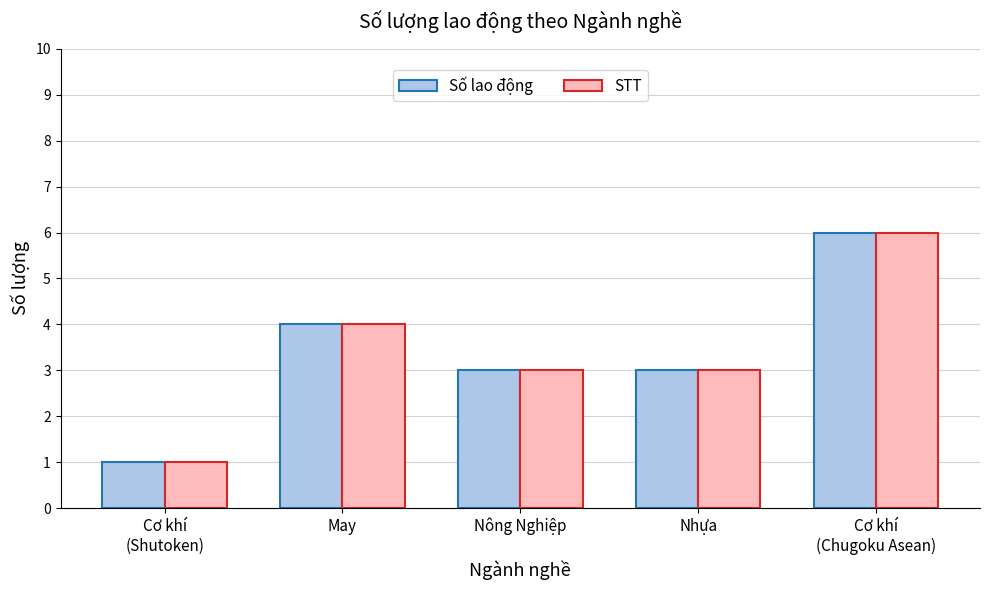

What position from the left is Nhựa?

4